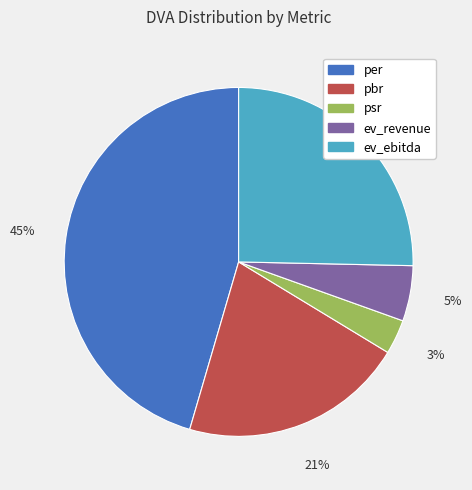

How many slices are in this pie chart?

5